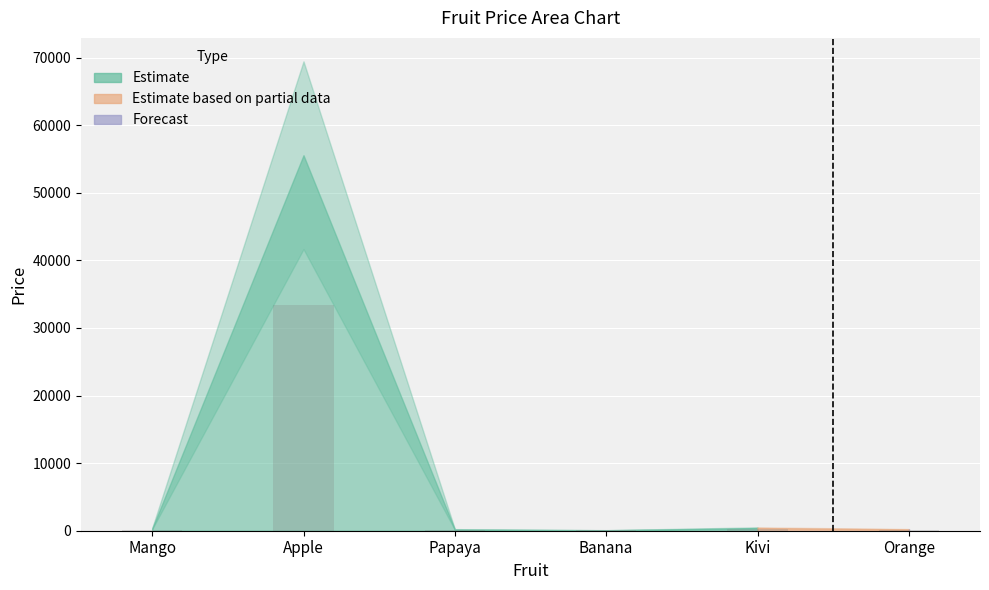

Reading left to right, what are all the values shown in this chart?

299	55555	187	69	399	199